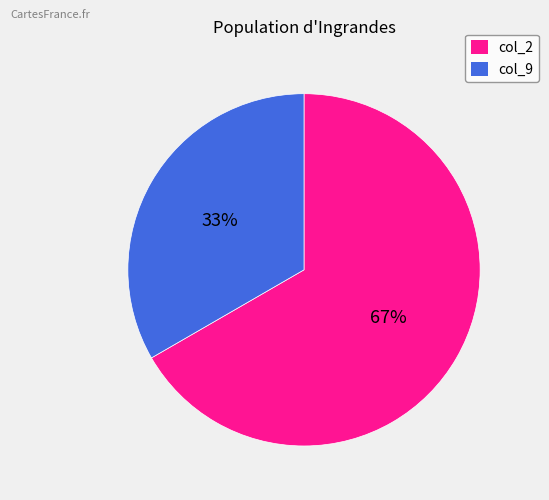

True or false: col_9 accounts for 39% of the total.

False